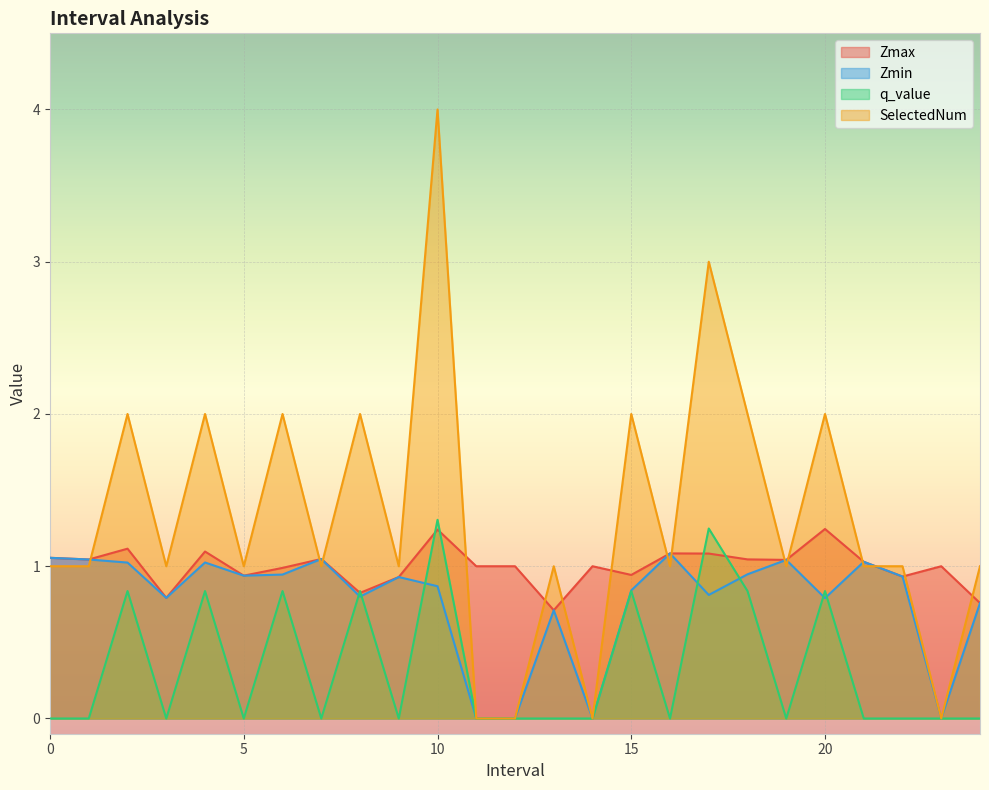

How many data points in Zmax are above 1?

12